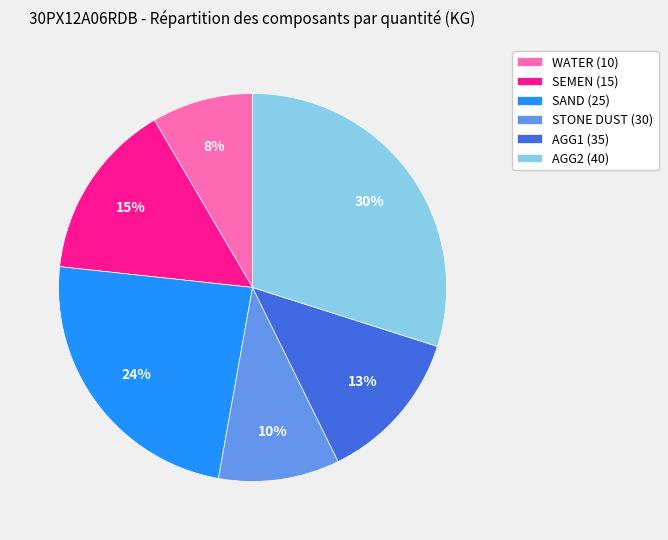

Which category has the smallest portion of the pie?

WATER (10)